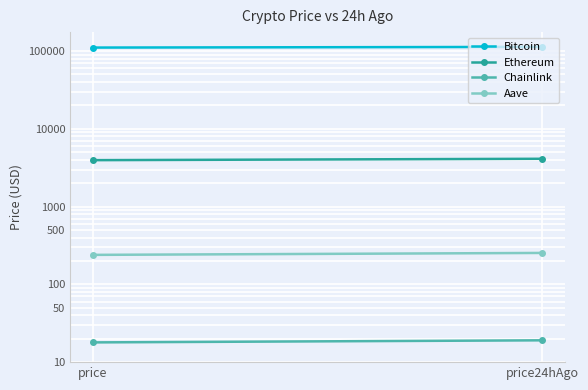

Which category has the highest value across all series?

price24hAgo